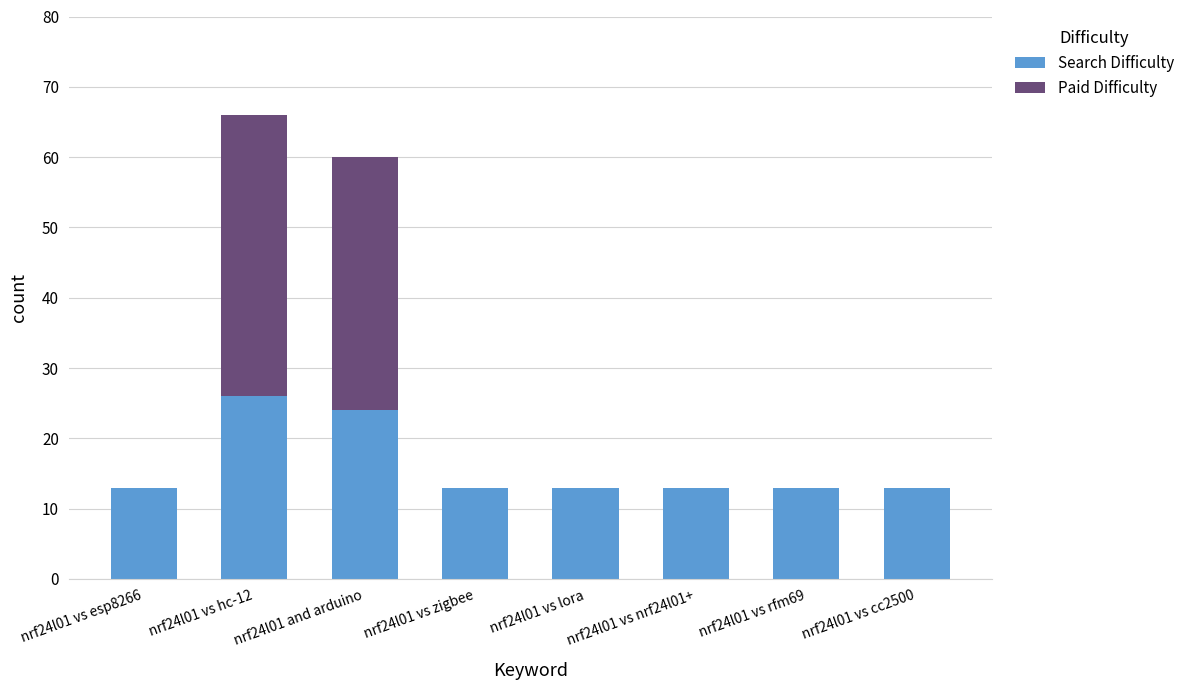

At which label is Search Difficulty closest to 19?

nrf24l01 and arduino